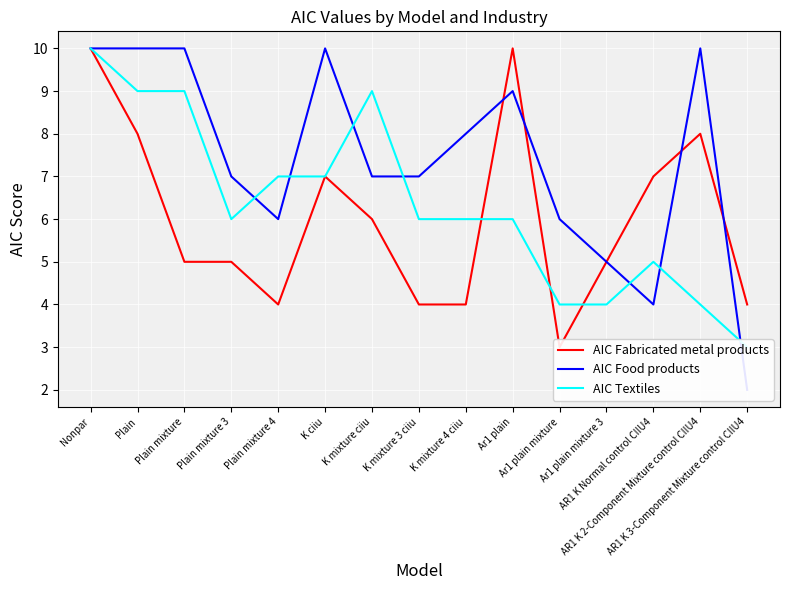

Is the value of AIC Fabricated metal products at Plain greater than the value of AIC Textiles at Nonpar?

No